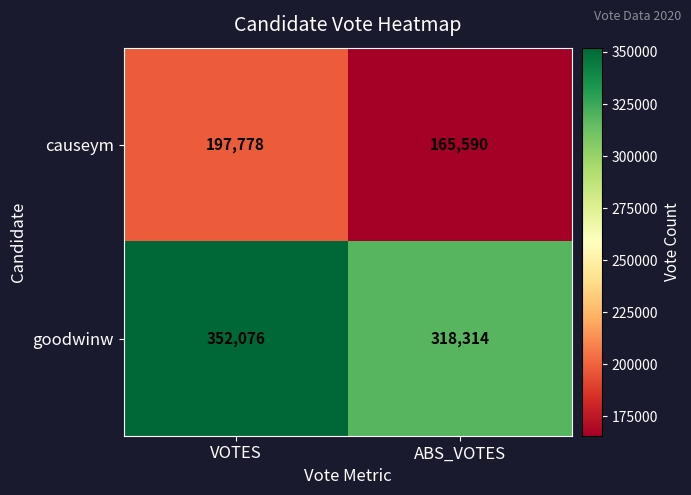

Read the goodwinw value at VOTES, to the nearest 10.

352080